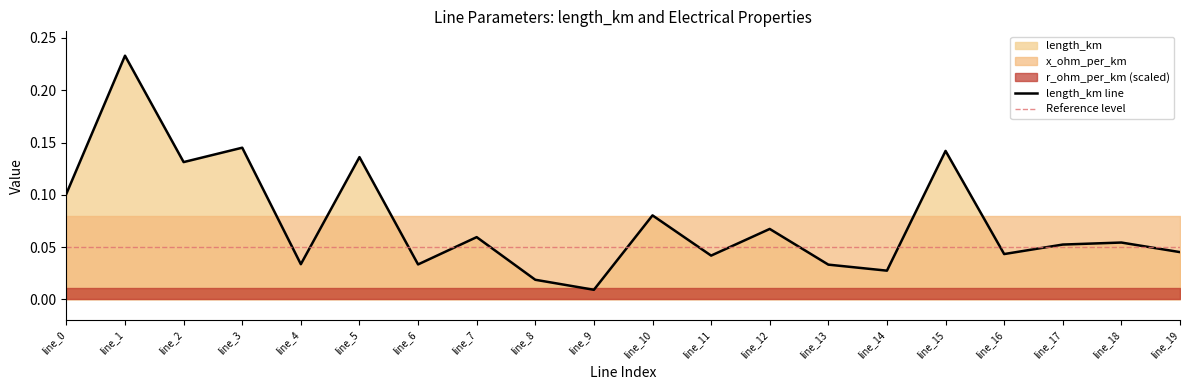

What is the value of the x_ohm_per_km point at the 4th from the left?

0.1